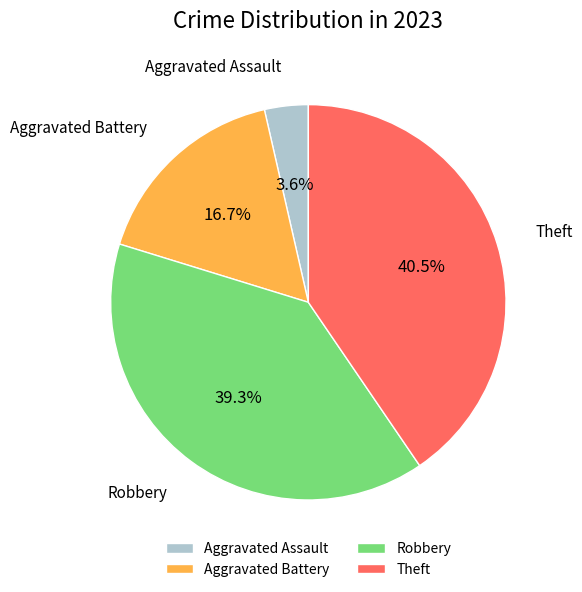

Is the sum of Aggravated Assault and Aggravated Battery greater than half?

No